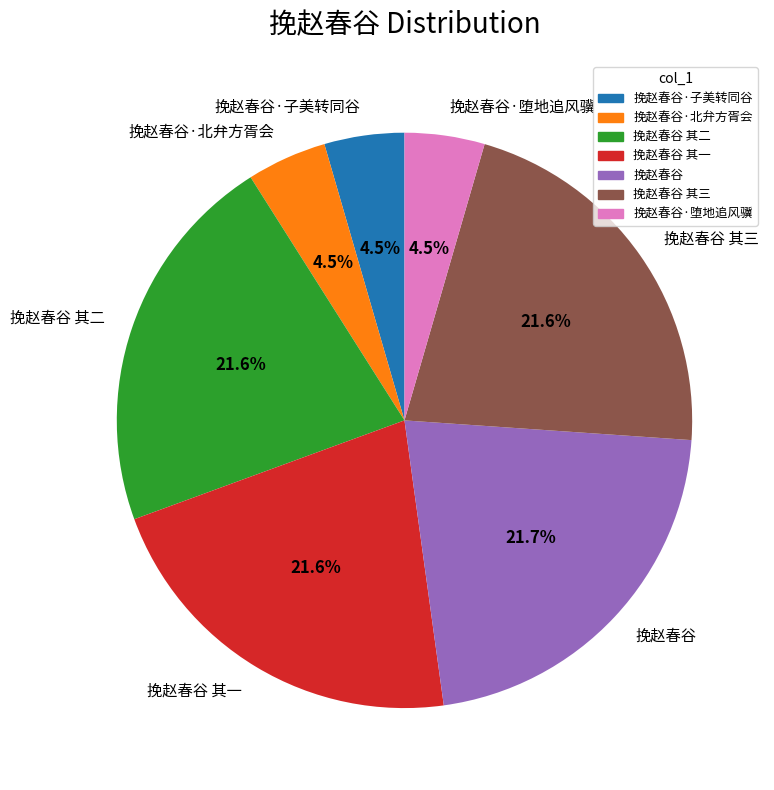

Which has a higher value, 挽赵春谷 其一 or 挽赵春谷·子美转同谷?

挽赵春谷 其一